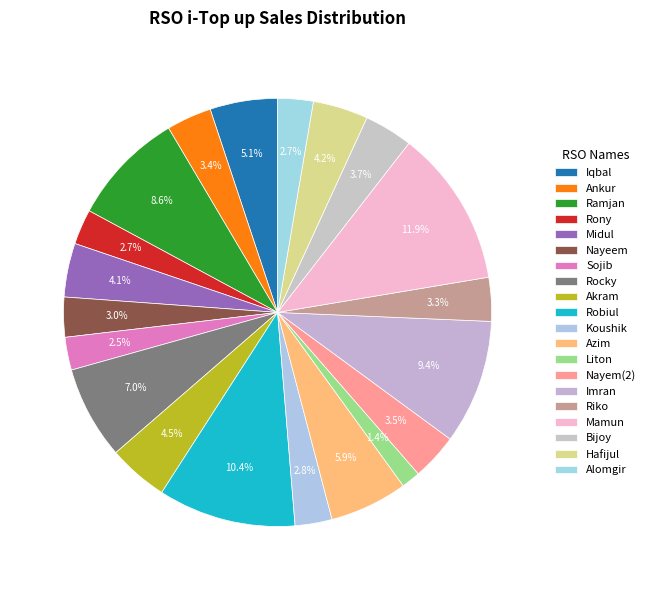

Does any single category account for the majority?

No